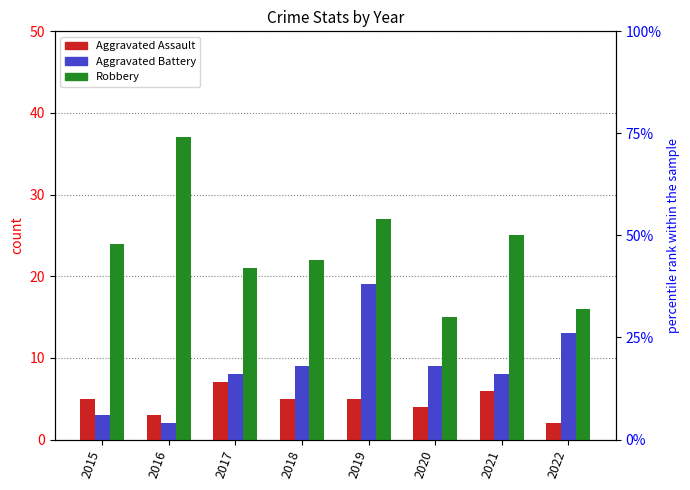

What is the value of the Aggravated Assault bar at the 2nd from the left?

3